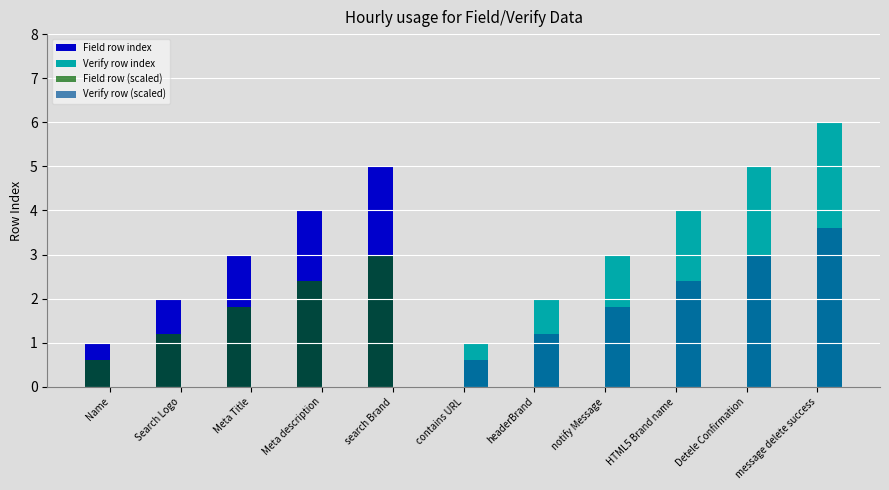

Which series changed the most between Search Logo and Meta description?

Field row index